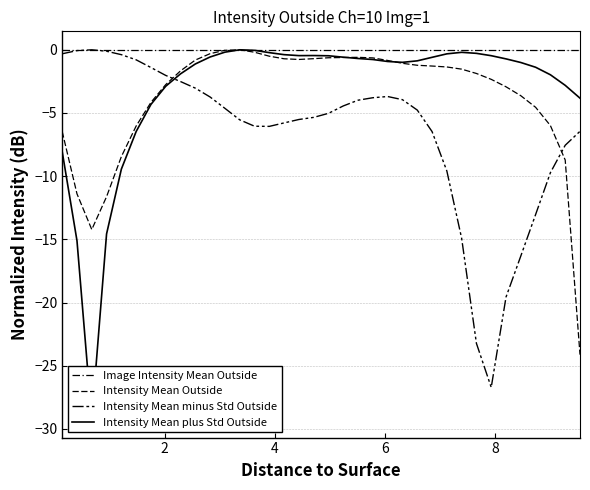

Reading left to right, transcribe all the data shown in this chart.

Image Intensity Mean Outside: 0.0	0.0	0.0	0.0	0.0	0.0	0.0	0.0	0.0	0.0	0.0	0.0	0.0	0.0	0.0	0.0	0.0	0.0	0.0	0.0	0.0	0.0	0.0	0.0	0.0	0.0	0.0	0.0	0.0	0.0	0.0	0.0	0.0	0.0	0.0	0.0
Intensity Mean Outside: -6.5	-11.4	-14.2	-11.6	-8.5	-6.0	-4.2	-2.8	-1.7	-0.8	-0.3	-0.0	0.0	-0.2	-0.5	-0.7	-0.8	-0.7	-0.6	-0.6	-0.6	-0.6	-0.8	-1.1	-1.2	-1.3	-1.4	-1.5	-1.9	-2.3	-2.9	-3.6	-4.6	-6.0	-8.7	-24.1
Intensity Mean minus Std Outside: -0.3	-0.1	0.0	-0.1	-0.4	-0.8	-1.4	-2.0	-2.5	-3.0	-3.7	-4.6	-5.5	-6.0	-6.1	-5.8	-5.5	-5.3	-5.0	-4.4	-4.0	-3.8	-3.7	-3.9	-4.8	-6.5	-9.6	-14.9	-23.2	-26.7	-19.6	-16.3	-13.0	-9.7	-7.6	-6.4
Intensity Mean plus Std Outside: -8.1	-15.1	-29.2	-14.6	-9.4	-6.5	-4.3	-2.9	-1.9	-1.1	-0.6	-0.2	0.0	-0.0	-0.2	-0.4	-0.5	-0.5	-0.5	-0.6	-0.7	-0.8	-0.9	-1.0	-0.9	-0.6	-0.3	-0.2	-0.3	-0.5	-0.7	-1.0	-1.4	-2.0	-2.8	-3.8